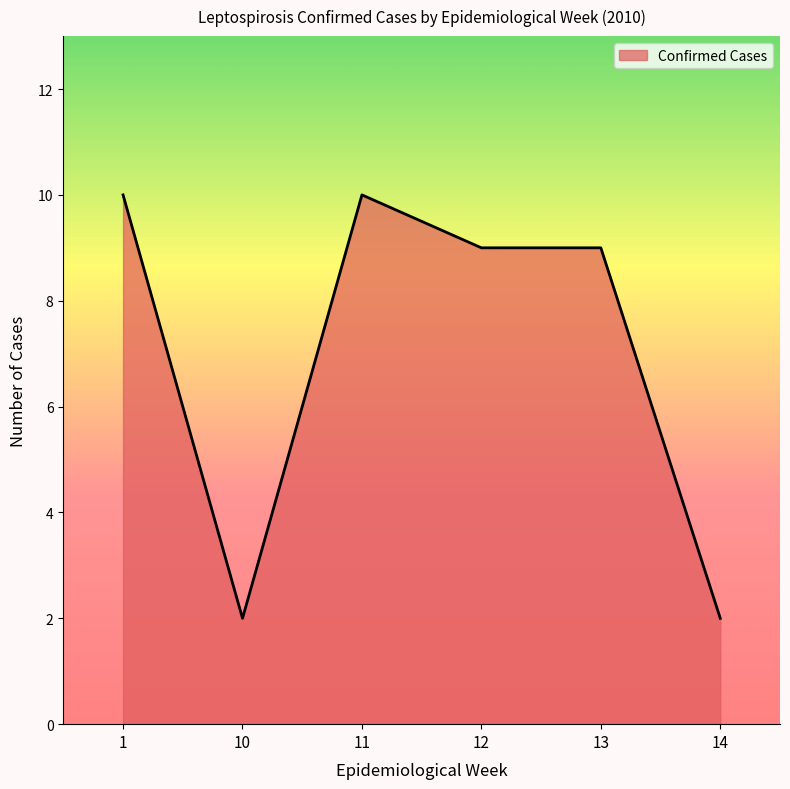

How many series are shown in this chart?

1